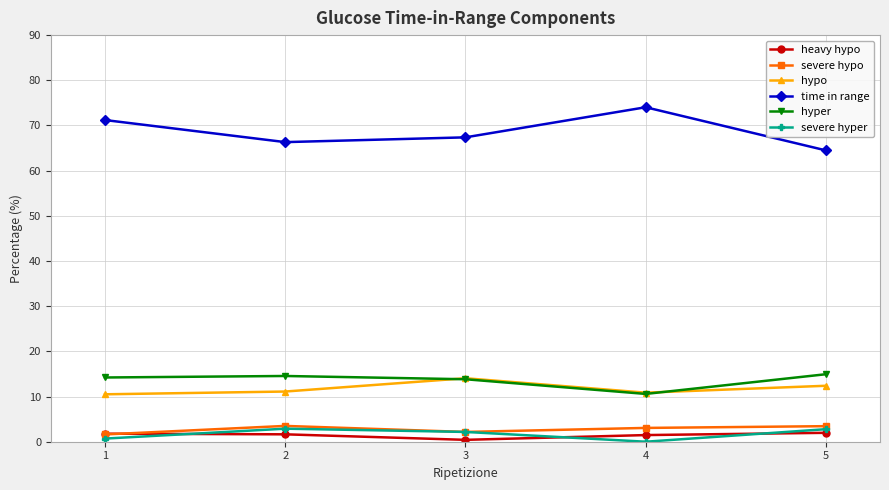

What is the value of the heavy hypo point at the 3rd from the left?

0.4